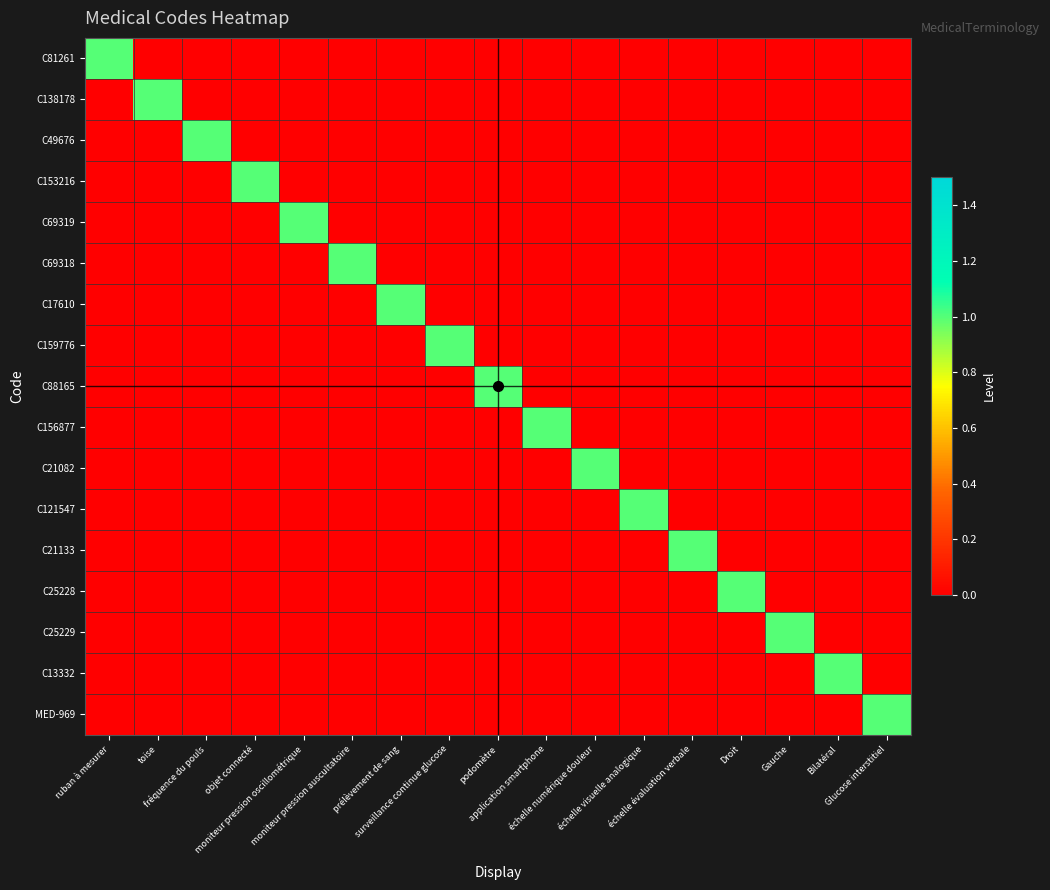

Reading left to right, what are all the values shown in this chart?

C81261: ruban à mesurer=1	toise=0	fréquence du pouls=0	objet connecté=0	moniteur pression oscillométrique=0	moniteur pression auscultatoire=0	prélèvement de sang=0	surveillance continue glucose=0	podomètre=0	application smartphone=0	échelle numérique douleur=0	échelle visuelle analogique=0	échelle évaluation verbale=0	Droit=0	Gauche=0	Bilatéral=0	Glucose interstitiel=0
C138178: ruban à mesurer=0	toise=1	fréquence du pouls=0	objet connecté=0	moniteur pression oscillométrique=0	moniteur pression auscultatoire=0	prélèvement de sang=0	surveillance continue glucose=0	podomètre=0	application smartphone=0	échelle numérique douleur=0	échelle visuelle analogique=0	échelle évaluation verbale=0	Droit=0	Gauche=0	Bilatéral=0	Glucose interstitiel=0
C49676: ruban à mesurer=0	toise=0	fréquence du pouls=1	objet connecté=0	moniteur pression oscillométrique=0	moniteur pression auscultatoire=0	prélèvement de sang=0	surveillance continue glucose=0	podomètre=0	application smartphone=0	échelle numérique douleur=0	échelle visuelle analogique=0	échelle évaluation verbale=0	Droit=0	Gauche=0	Bilatéral=0	Glucose interstitiel=0
C153216: ruban à mesurer=0	toise=0	fréquence du pouls=0	objet connecté=1	moniteur pression oscillométrique=0	moniteur pression auscultatoire=0	prélèvement de sang=0	surveillance continue glucose=0	podomètre=0	application smartphone=0	échelle numérique douleur=0	échelle visuelle analogique=0	échelle évaluation verbale=0	Droit=0	Gauche=0	Bilatéral=0	Glucose interstitiel=0
C69319: ruban à mesurer=0	toise=0	fréquence du pouls=0	objet connecté=0	moniteur pression oscillométrique=1	moniteur pression auscultatoire=0	prélèvement de sang=0	surveillance continue glucose=0	podomètre=0	application smartphone=0	échelle numérique douleur=0	échelle visuelle analogique=0	échelle évaluation verbale=0	Droit=0	Gauche=0	Bilatéral=0	Glucose interstitiel=0
C69318: ruban à mesurer=0	toise=0	fréquence du pouls=0	objet connecté=0	moniteur pression oscillométrique=0	moniteur pression auscultatoire=1	prélèvement de sang=0	surveillance continue glucose=0	podomètre=0	application smartphone=0	échelle numérique douleur=0	échelle visuelle analogique=0	échelle évaluation verbale=0	Droit=0	Gauche=0	Bilatéral=0	Glucose interstitiel=0
C17610: ruban à mesurer=0	toise=0	fréquence du pouls=0	objet connecté=0	moniteur pression oscillométrique=0	moniteur pression auscultatoire=0	prélèvement de sang=1	surveillance continue glucose=0	podomètre=0	application smartphone=0	échelle numérique douleur=0	échelle visuelle analogique=0	échelle évaluation verbale=0	Droit=0	Gauche=0	Bilatéral=0	Glucose interstitiel=0
C159776: ruban à mesurer=0	toise=0	fréquence du pouls=0	objet connecté=0	moniteur pression oscillométrique=0	moniteur pression auscultatoire=0	prélèvement de sang=0	surveillance continue glucose=1	podomètre=0	application smartphone=0	échelle numérique douleur=0	échelle visuelle analogique=0	échelle évaluation verbale=0	Droit=0	Gauche=0	Bilatéral=0	Glucose interstitiel=0
C88165: ruban à mesurer=0	toise=0	fréquence du pouls=0	objet connecté=0	moniteur pression oscillométrique=0	moniteur pression auscultatoire=0	prélèvement de sang=0	surveillance continue glucose=0	podomètre=1	application smartphone=0	échelle numérique douleur=0	échelle visuelle analogique=0	échelle évaluation verbale=0	Droit=0	Gauche=0	Bilatéral=0	Glucose interstitiel=0
C156877: ruban à mesurer=0	toise=0	fréquence du pouls=0	objet connecté=0	moniteur pression oscillométrique=0	moniteur pression auscultatoire=0	prélèvement de sang=0	surveillance continue glucose=0	podomètre=0	application smartphone=1	échelle numérique douleur=0	échelle visuelle analogique=0	échelle évaluation verbale=0	Droit=0	Gauche=0	Bilatéral=0	Glucose interstitiel=0
C21082: ruban à mesurer=0	toise=0	fréquence du pouls=0	objet connecté=0	moniteur pression oscillométrique=0	moniteur pression auscultatoire=0	prélèvement de sang=0	surveillance continue glucose=0	podomètre=0	application smartphone=0	échelle numérique douleur=1	échelle visuelle analogique=0	échelle évaluation verbale=0	Droit=0	Gauche=0	Bilatéral=0	Glucose interstitiel=0
C121547: ruban à mesurer=0	toise=0	fréquence du pouls=0	objet connecté=0	moniteur pression oscillométrique=0	moniteur pression auscultatoire=0	prélèvement de sang=0	surveillance continue glucose=0	podomètre=0	application smartphone=0	échelle numérique douleur=0	échelle visuelle analogique=1	échelle évaluation verbale=0	Droit=0	Gauche=0	Bilatéral=0	Glucose interstitiel=0
C21133: ruban à mesurer=0	toise=0	fréquence du pouls=0	objet connecté=0	moniteur pression oscillométrique=0	moniteur pression auscultatoire=0	prélèvement de sang=0	surveillance continue glucose=0	podomètre=0	application smartphone=0	échelle numérique douleur=0	échelle visuelle analogique=0	échelle évaluation verbale=1	Droit=0	Gauche=0	Bilatéral=0	Glucose interstitiel=0
C25228: ruban à mesurer=0	toise=0	fréquence du pouls=0	objet connecté=0	moniteur pression oscillométrique=0	moniteur pression auscultatoire=0	prélèvement de sang=0	surveillance continue glucose=0	podomètre=0	application smartphone=0	échelle numérique douleur=0	échelle visuelle analogique=0	échelle évaluation verbale=0	Droit=1	Gauche=0	Bilatéral=0	Glucose interstitiel=0
C25229: ruban à mesurer=0	toise=0	fréquence du pouls=0	objet connecté=0	moniteur pression oscillométrique=0	moniteur pression auscultatoire=0	prélèvement de sang=0	surveillance continue glucose=0	podomètre=0	application smartphone=0	échelle numérique douleur=0	échelle visuelle analogique=0	échelle évaluation verbale=0	Droit=0	Gauche=1	Bilatéral=0	Glucose interstitiel=0
C13332: ruban à mesurer=0	toise=0	fréquence du pouls=0	objet connecté=0	moniteur pression oscillométrique=0	moniteur pression auscultatoire=0	prélèvement de sang=0	surveillance continue glucose=0	podomètre=0	application smartphone=0	échelle numérique douleur=0	échelle visuelle analogique=0	échelle évaluation verbale=0	Droit=0	Gauche=0	Bilatéral=1	Glucose interstitiel=0
MED-969: ruban à mesurer=0	toise=0	fréquence du pouls=0	objet connecté=0	moniteur pression oscillométrique=0	moniteur pression auscultatoire=0	prélèvement de sang=0	surveillance continue glucose=0	podomètre=0	application smartphone=0	échelle numérique douleur=0	échelle visuelle analogique=0	échelle évaluation verbale=0	Droit=0	Gauche=0	Bilatéral=0	Glucose interstitiel=1